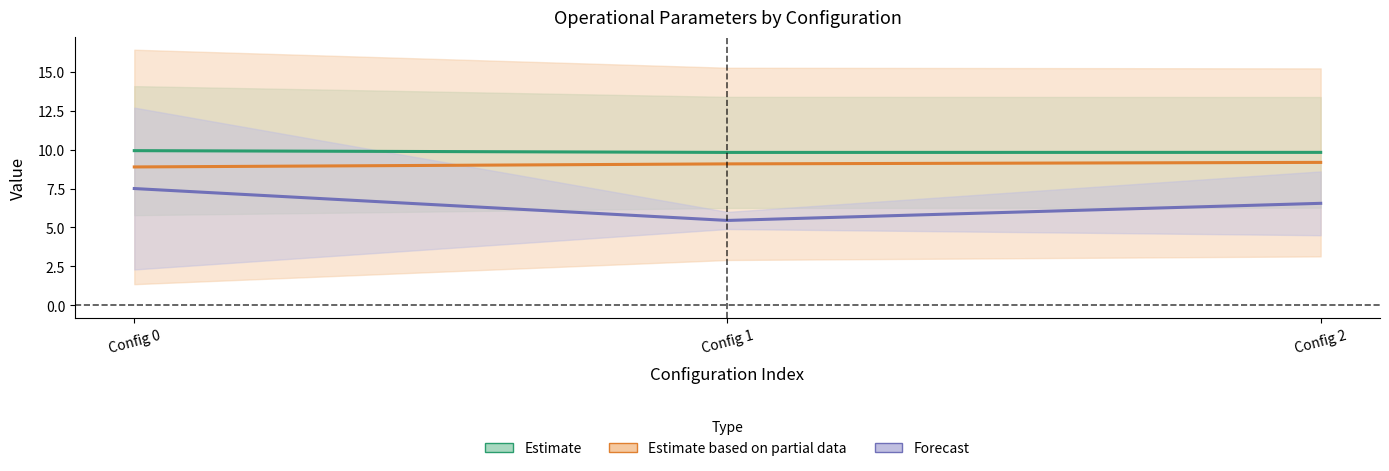

Between Config 1 and Config 2, which series saw the biggest shift?

Forecast